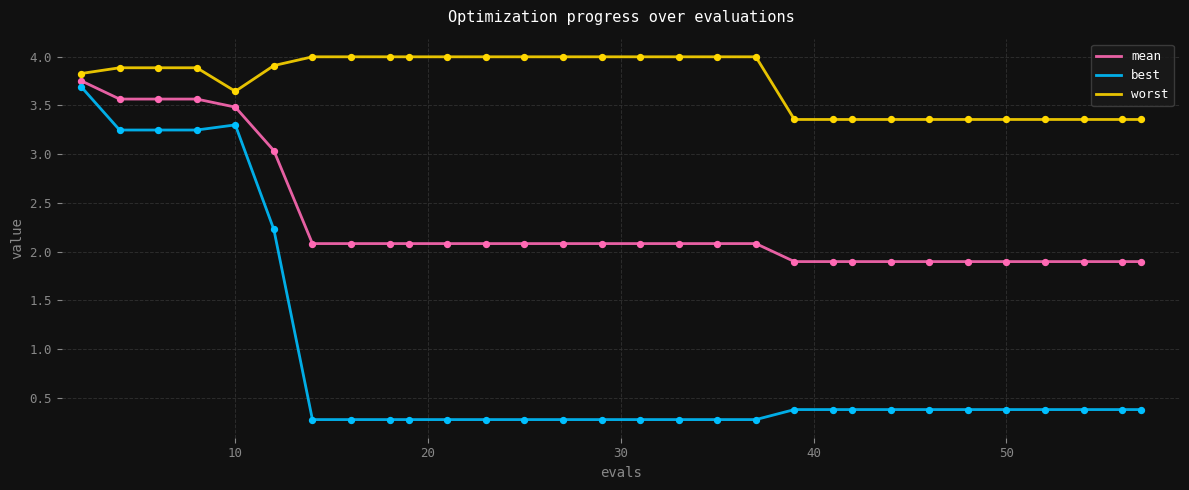

Which series has the widest spread of values?

best